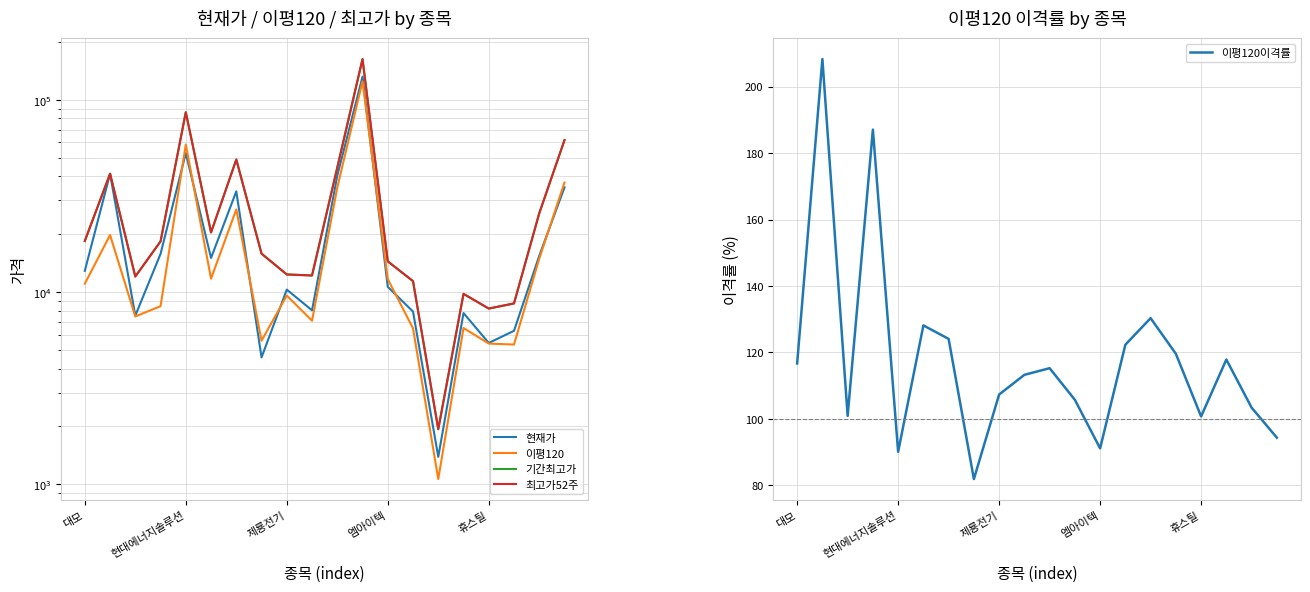

What is the value of the 기간최고가 point at the 7th from the left?

48900.0